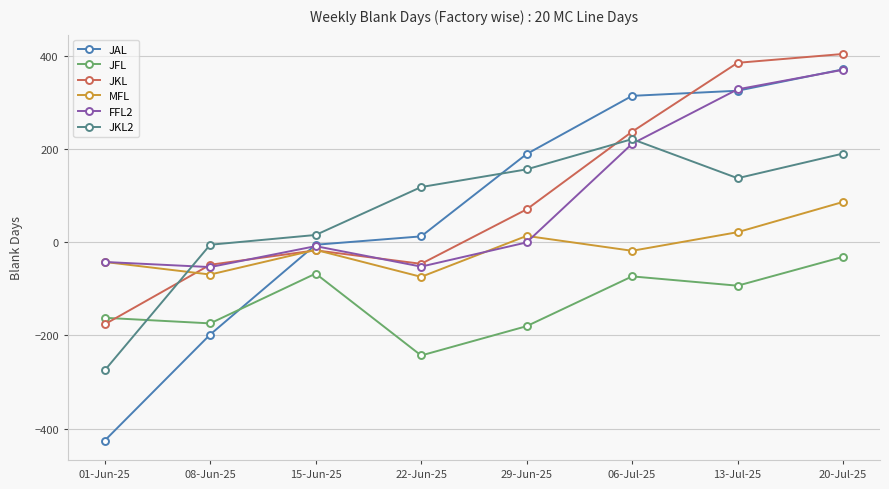

Which category has the lowest value in the JKL series?

01-Jun-25